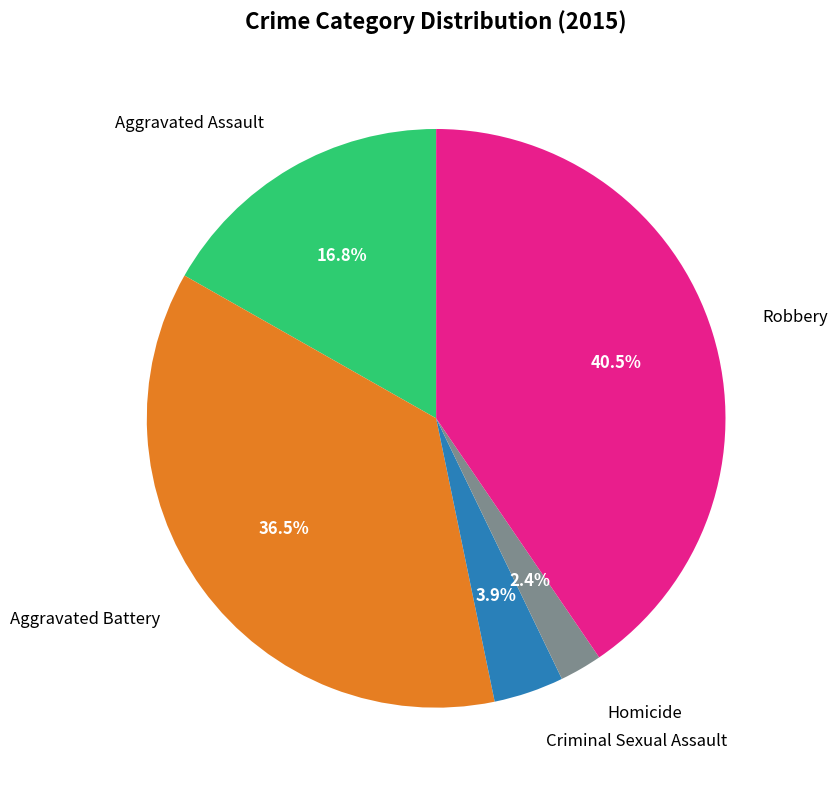

Between Aggravated Assault and Criminal Sexual Assault, which is larger?

Aggravated Assault